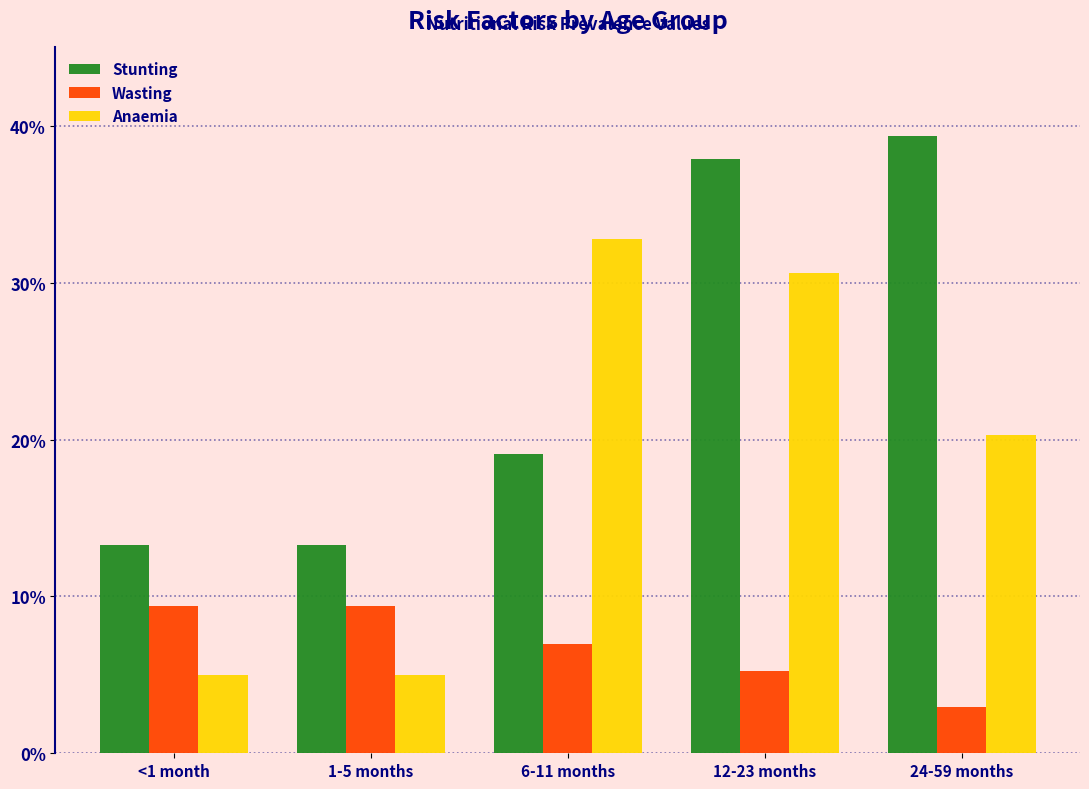

What are all the series names shown in the legend?

Stunting, Wasting, Anaemia